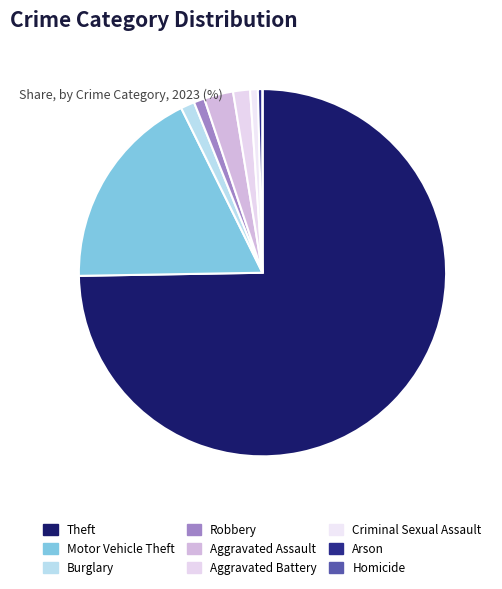

What is the total percentage of Aggravated Assault and Aggravated Battery?

4.1%